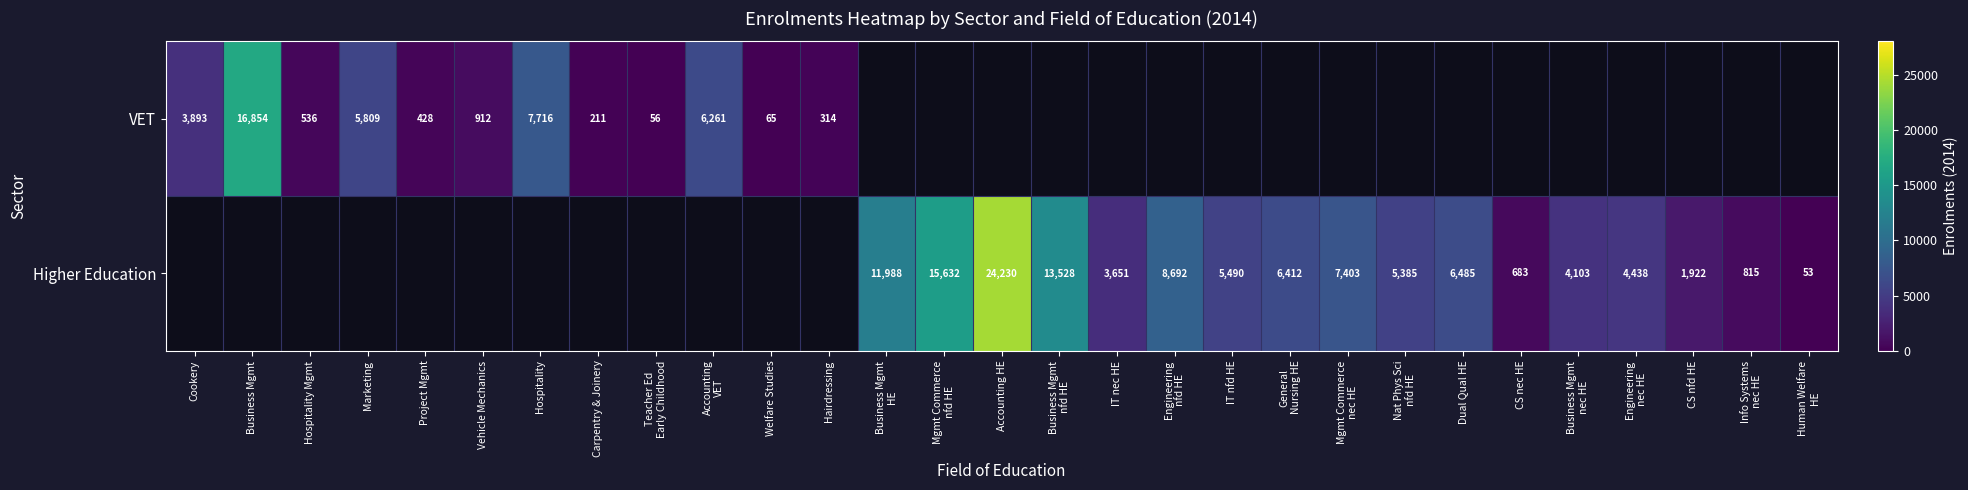

What is the difference between the VET values at Carpentry & Joinery and Business Mgmt?

16643